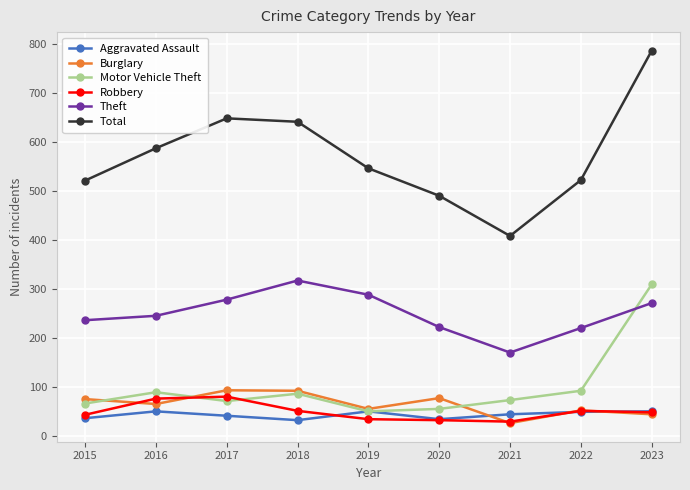

True or false: Total has a value of 222 at 2015.

False